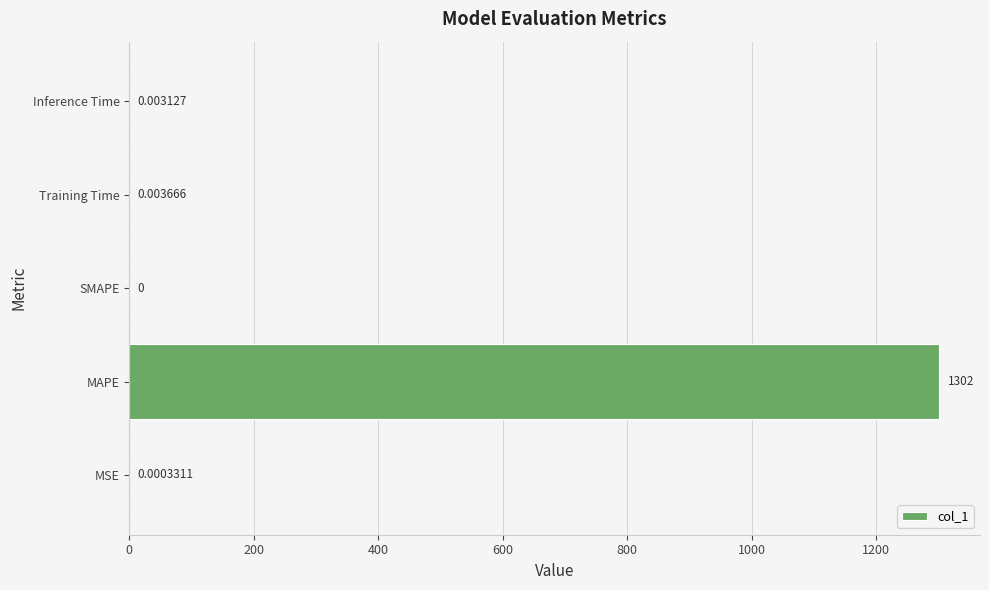

What is the greatest value displayed?

1302.0